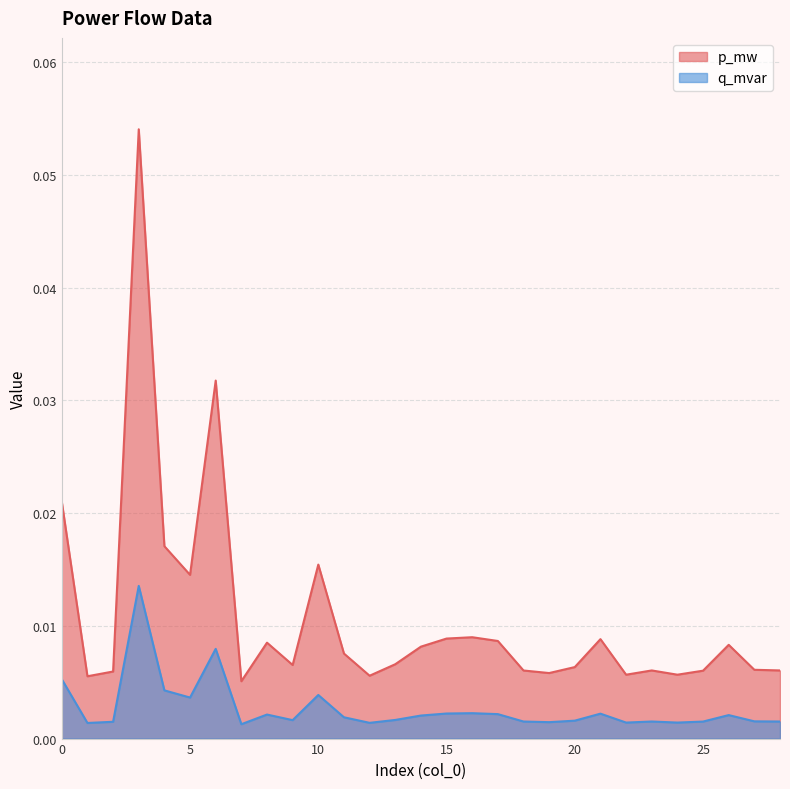

Does the chart have visible grid lines?

Yes